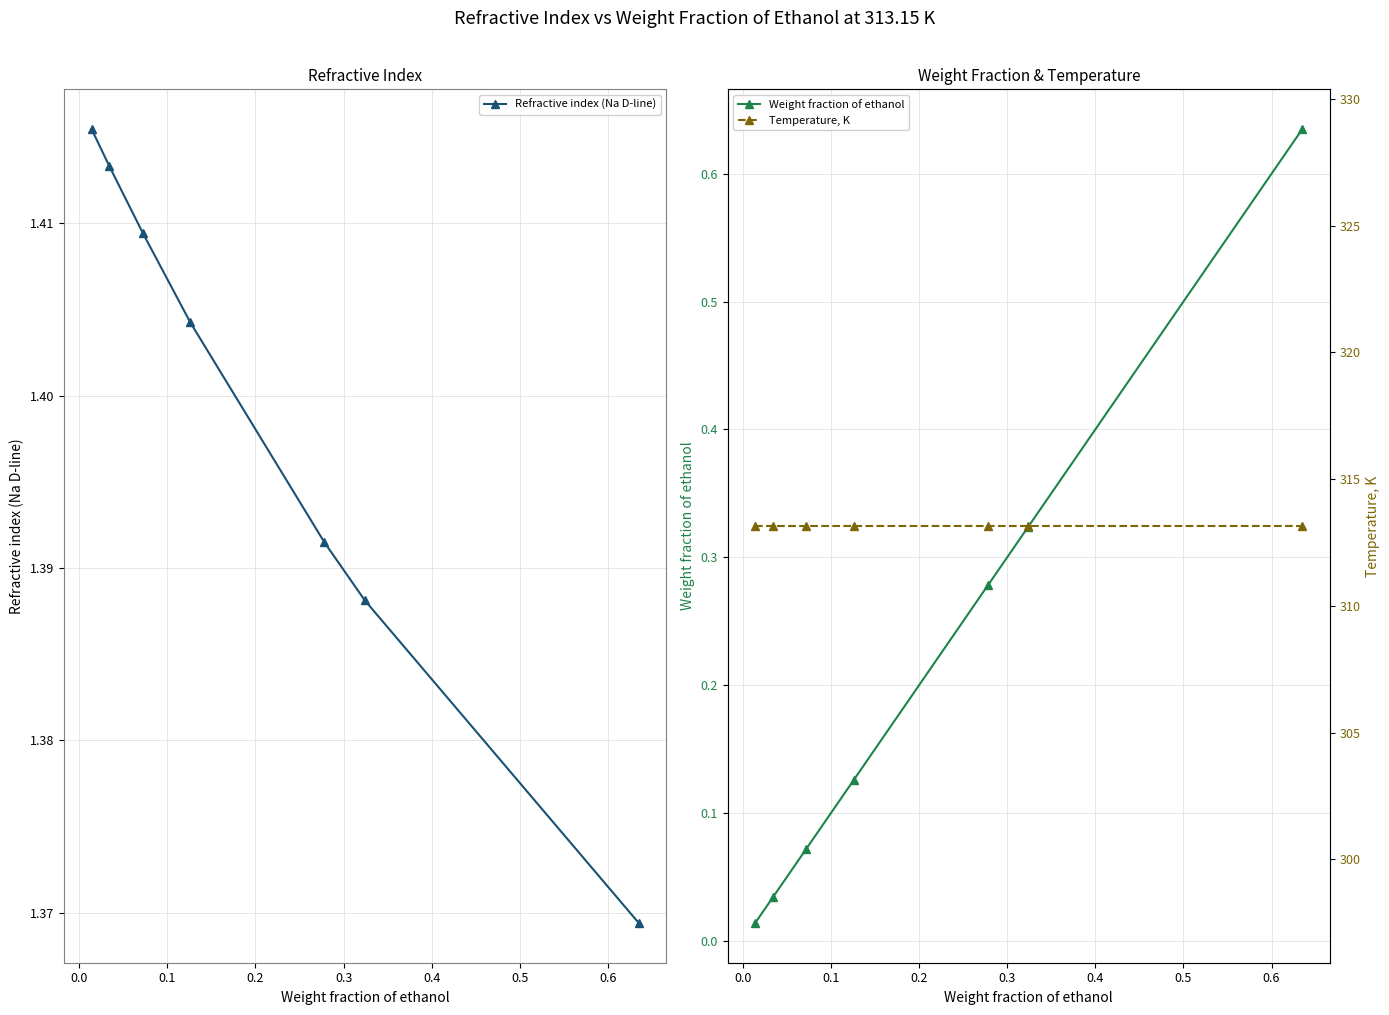

Count the Refractive index (Na D-line) values in the range 1 to 2.

7